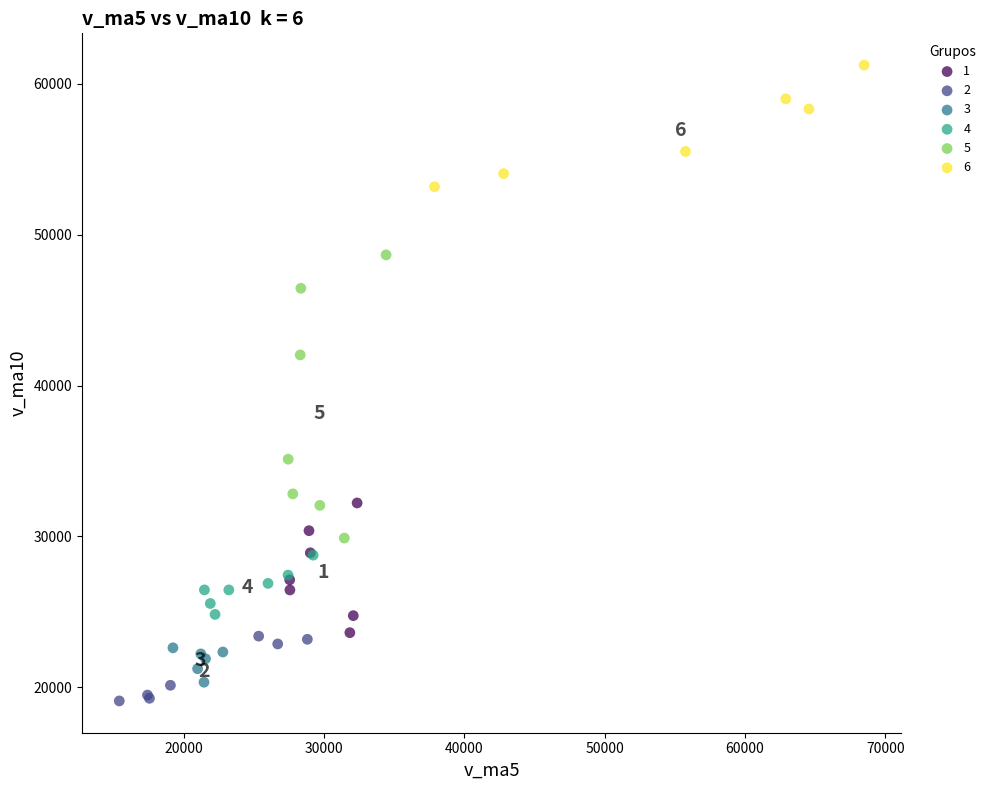

Which series reaches the maximum Y coordinate?

6